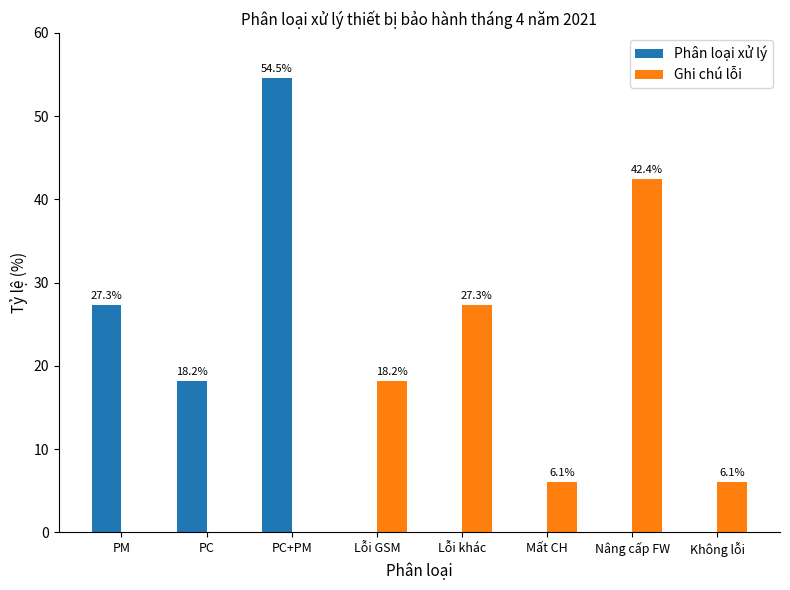

What is the total value across all series at Lỗi GSM?

18.2